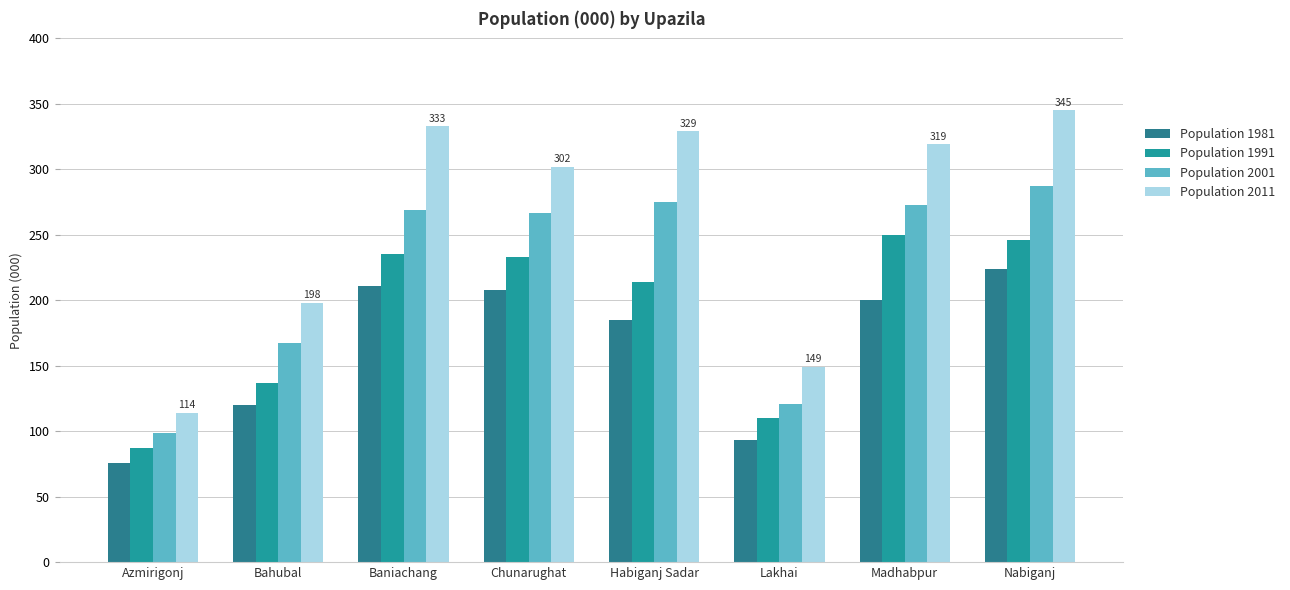

Reading right to left, what are all the values shown in this chart?

Population 1981: Nabiganj=224	Madhabpur=200	Lakhai=93	Habiganj Sadar=185	Chunarughat=208	Baniachang=211	Bahubal=120	Azmirigonj=76
Population 1991: Nabiganj=246	Madhabpur=250	Lakhai=110	Habiganj Sadar=214	Chunarughat=233	Baniachang=235	Bahubal=137	Azmirigonj=87
Population 2001: Nabiganj=287	Madhabpur=273	Lakhai=121	Habiganj Sadar=275	Chunarughat=267	Baniachang=269	Bahubal=167	Azmirigonj=99
Population 2011: Nabiganj=345	Madhabpur=319	Lakhai=149	Habiganj Sadar=329	Chunarughat=302	Baniachang=333	Bahubal=198	Azmirigonj=114